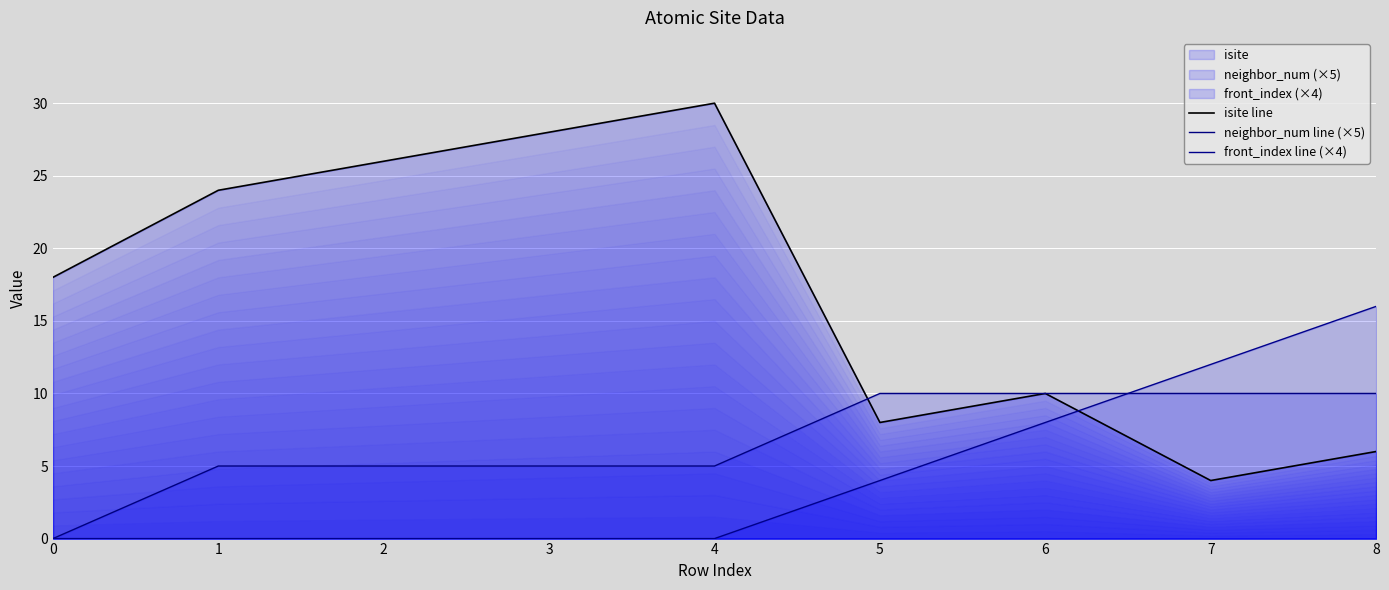

What is the total value across all series at 1?

29